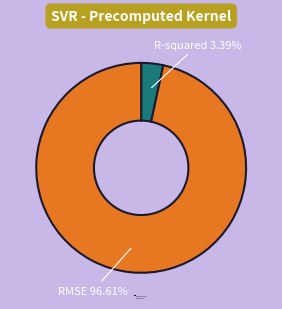

Is there a majority slice in this chart?

Yes